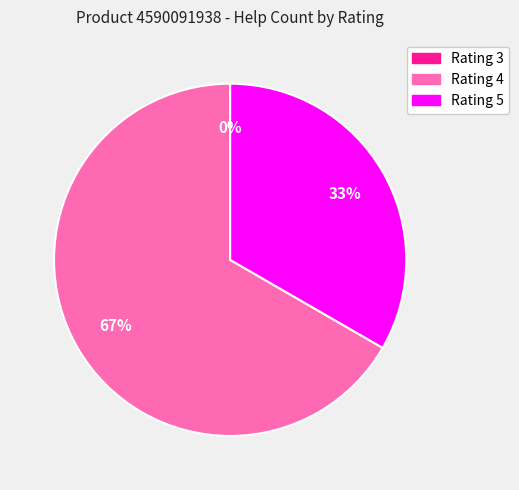

To the nearest percent, what is the combined percentage of 5 (2021.02.10) and 4 (2021.03.11)?

100%